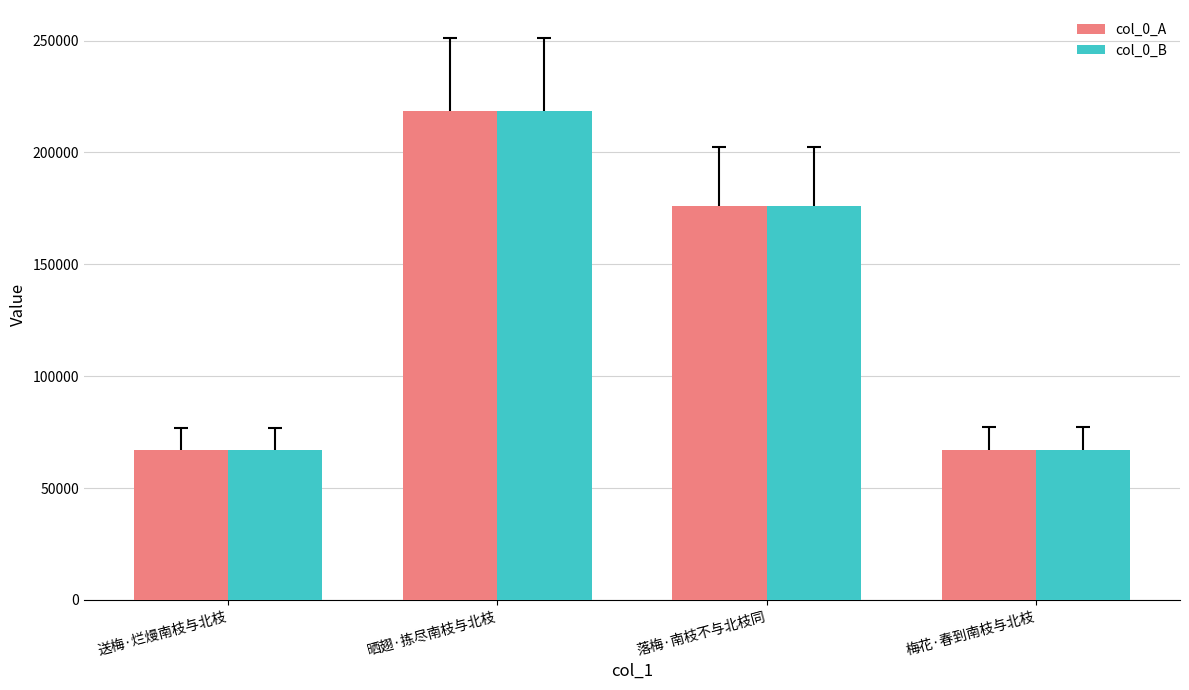

What is the maximum value shown in the chart?

218386